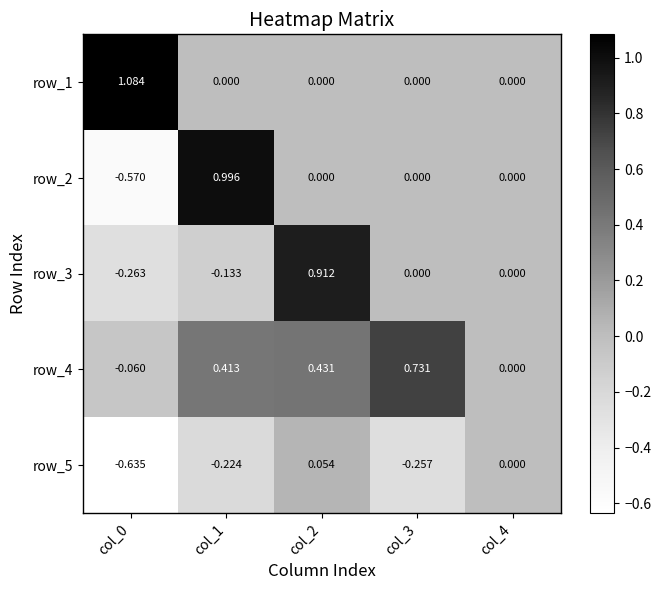

Count the number of data series in this chart.

5